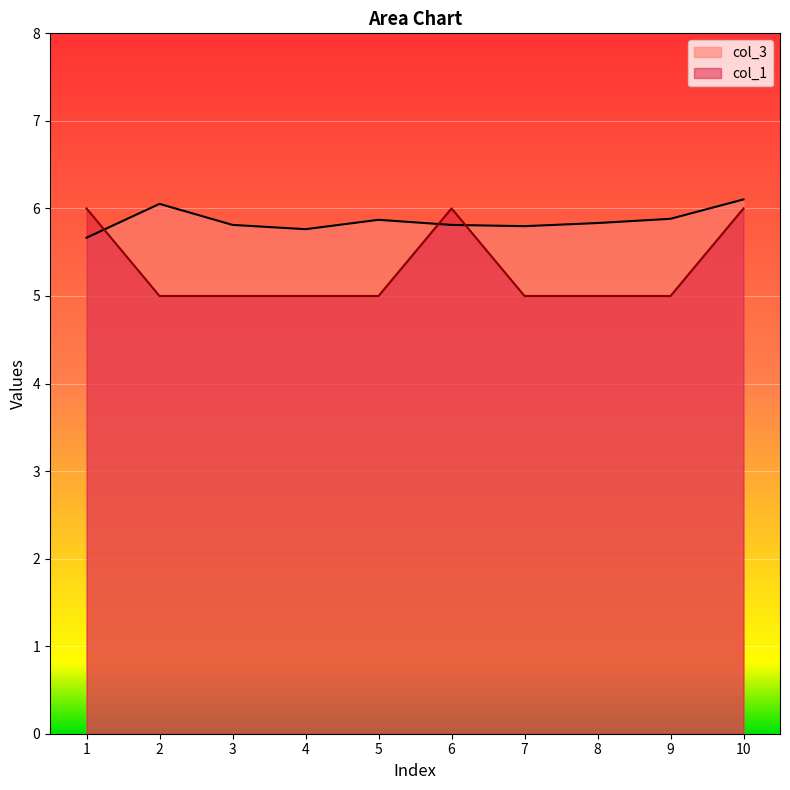

What is the total value across all series at 5?

10.9